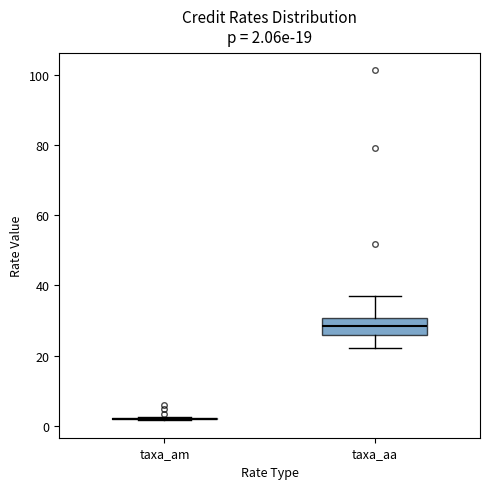

Which box is the tallest, from its lower edge to its upper edge?

taxa_aa